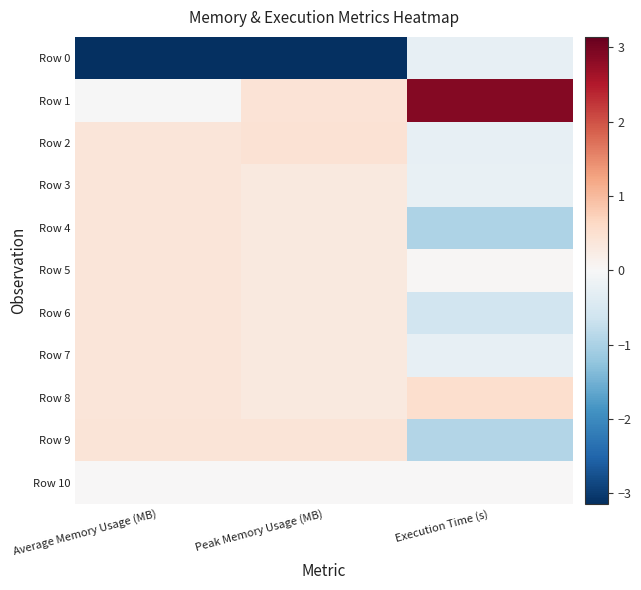

Which series has the widest spread of values?

Row 1